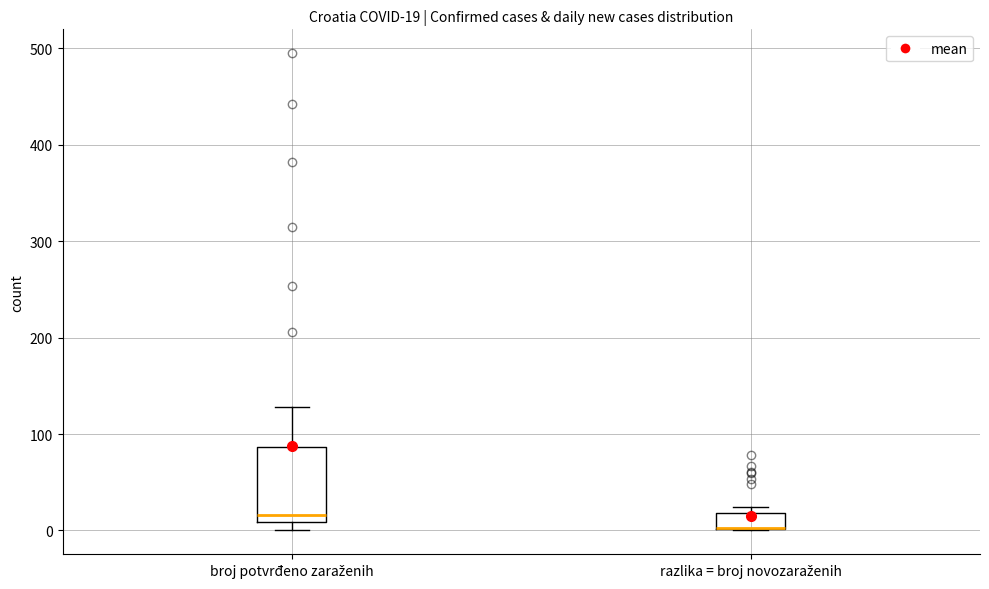

Which box is the tallest, from its lower edge to its upper edge?

broj potvrđeno zaraženih